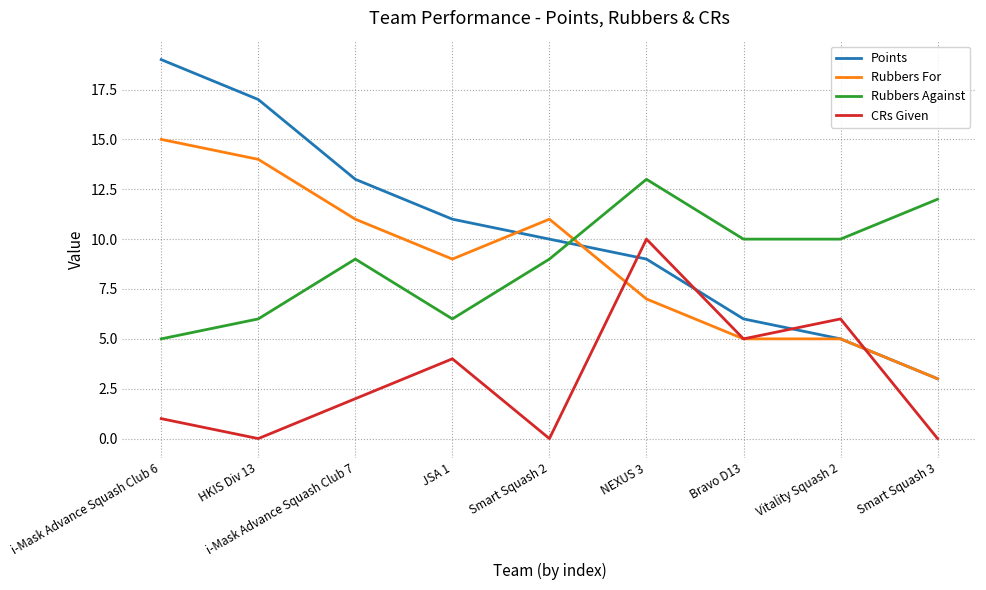

What value does the CRs Given series have at Vitality Squash 2?

6